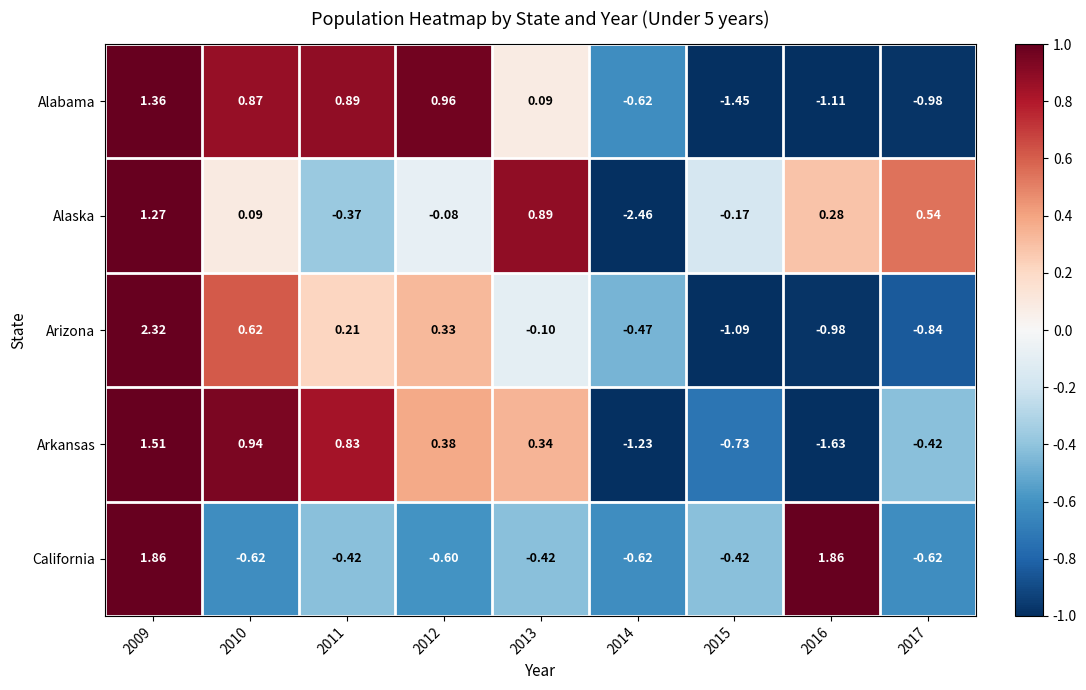

Rank the series at 2017 from highest to lowest value.

Alaska, Arkansas, California, Arizona, Alabama